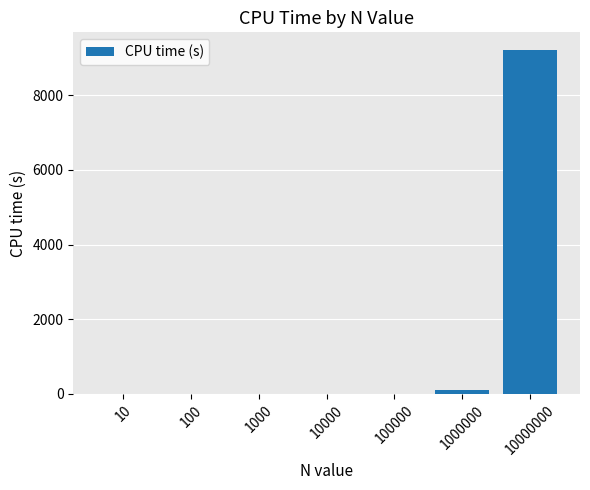

At which category does the chart reach its peak across all series?

10000000